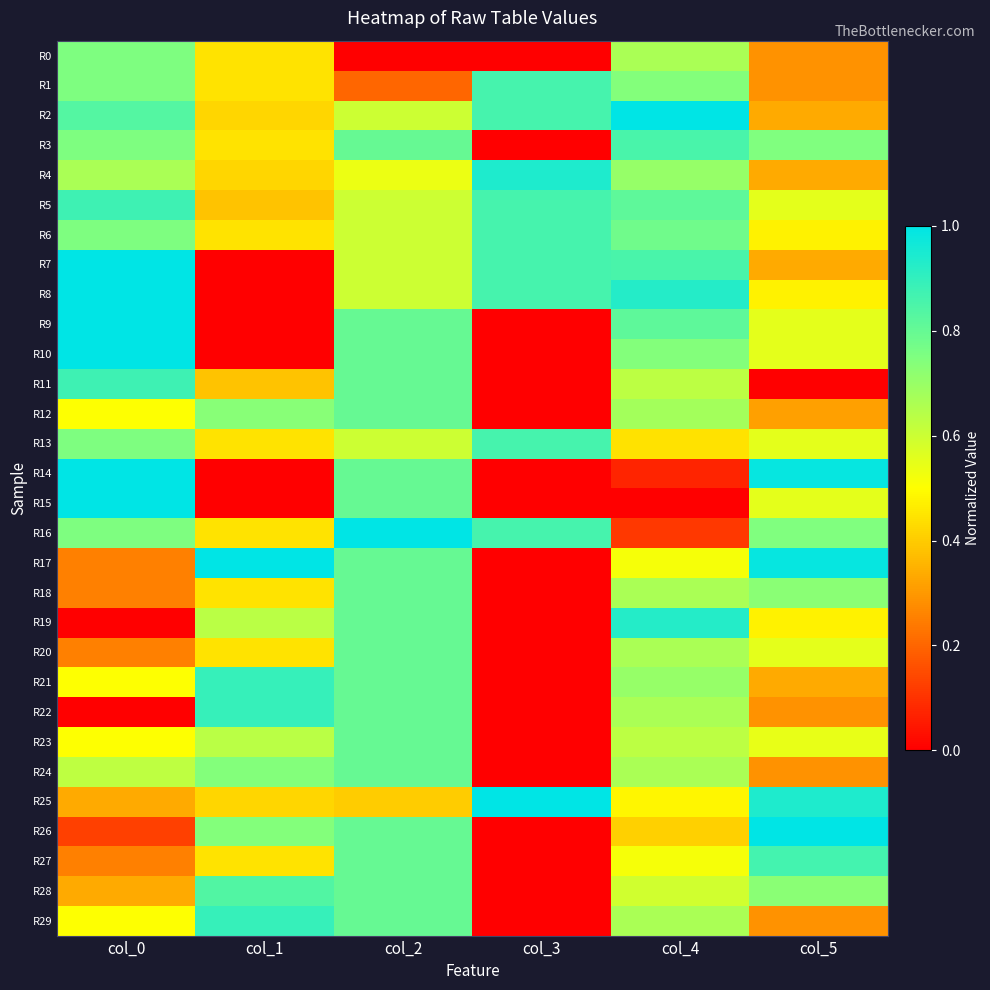

Rank the series by their maximum value, from highest to lowest.

R2, R7, R8, R9, R10, R14, R15, R16, R17, R25, R26, R4, R19, R21, R22, R29, R5, R11, R27, R1, R6, R13, R3, R28, R12, R18, R20, R23, R24, R0